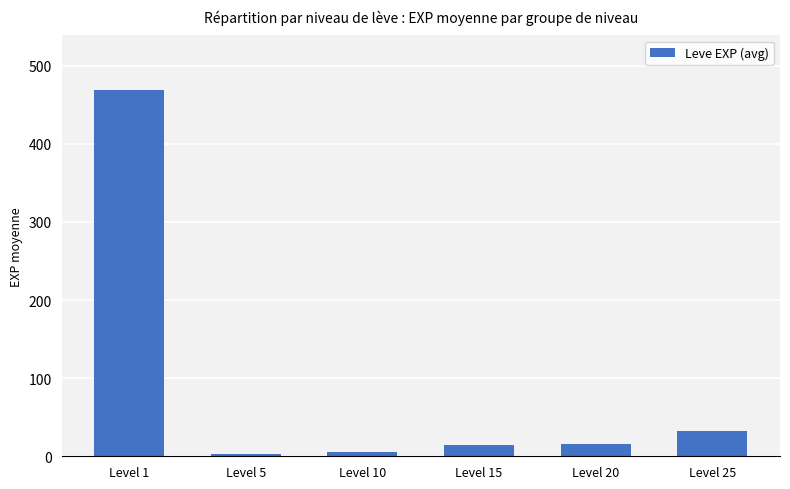

At which category does the chart reach its peak across all series?

Level 1